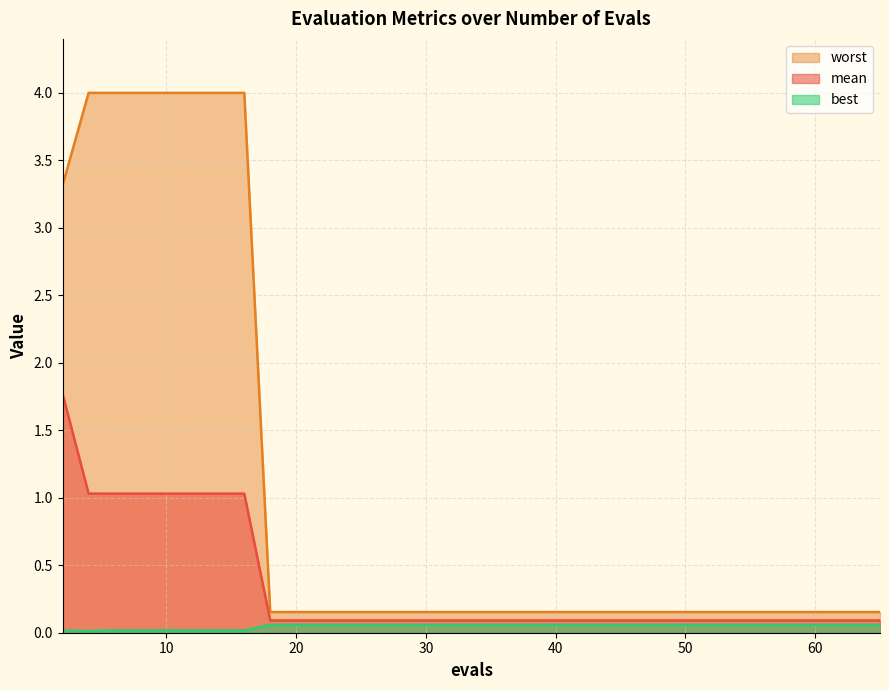

At which category does the chart reach its peak across all series?

4